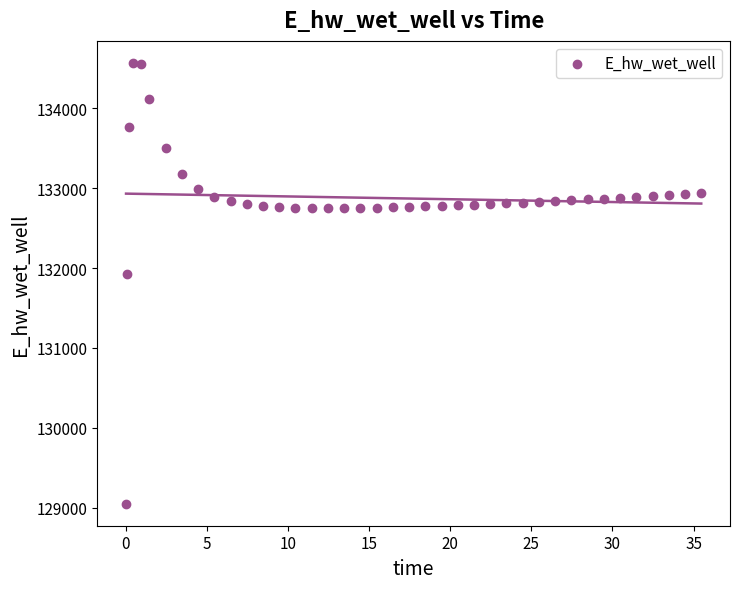

What Y value in the scatter plot is closest to 131808?

131928.3